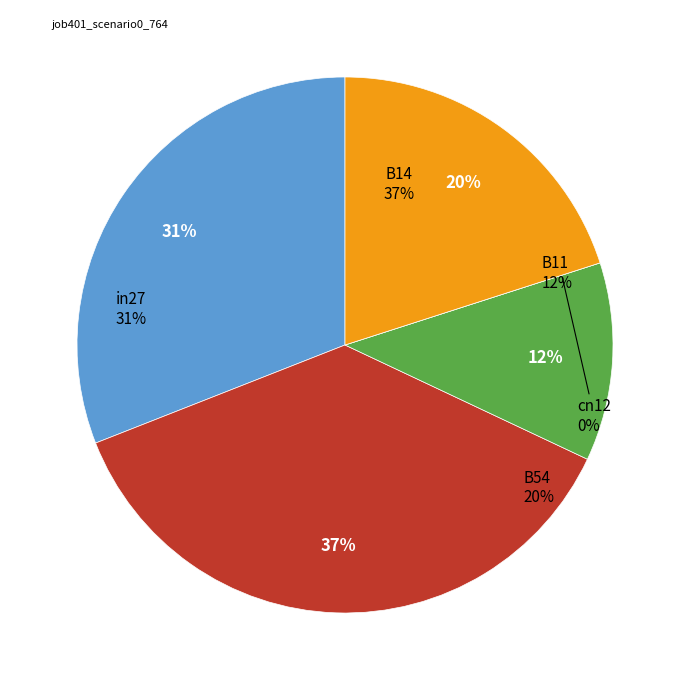

What is the change in value from in27 to B14?

+0.1